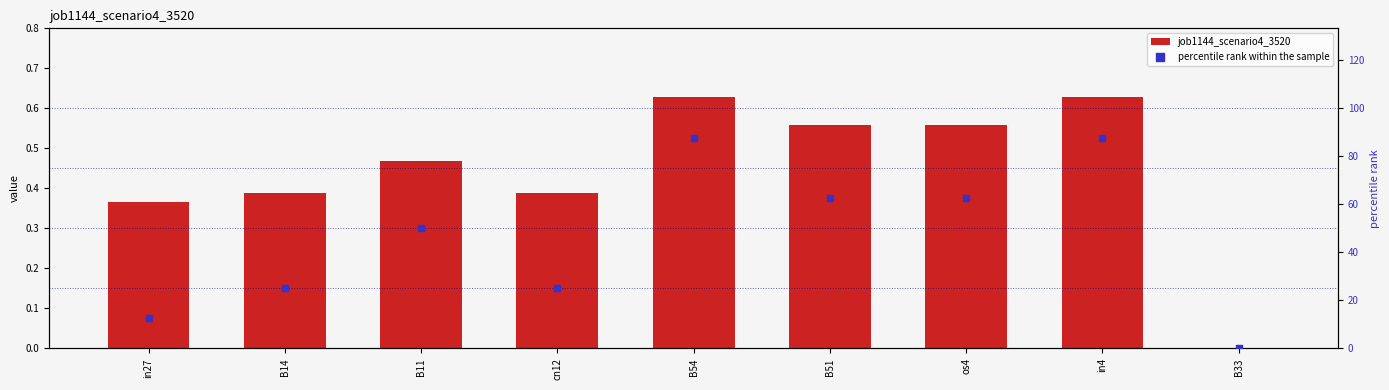

At which category is the sum across all series the highest?

B54